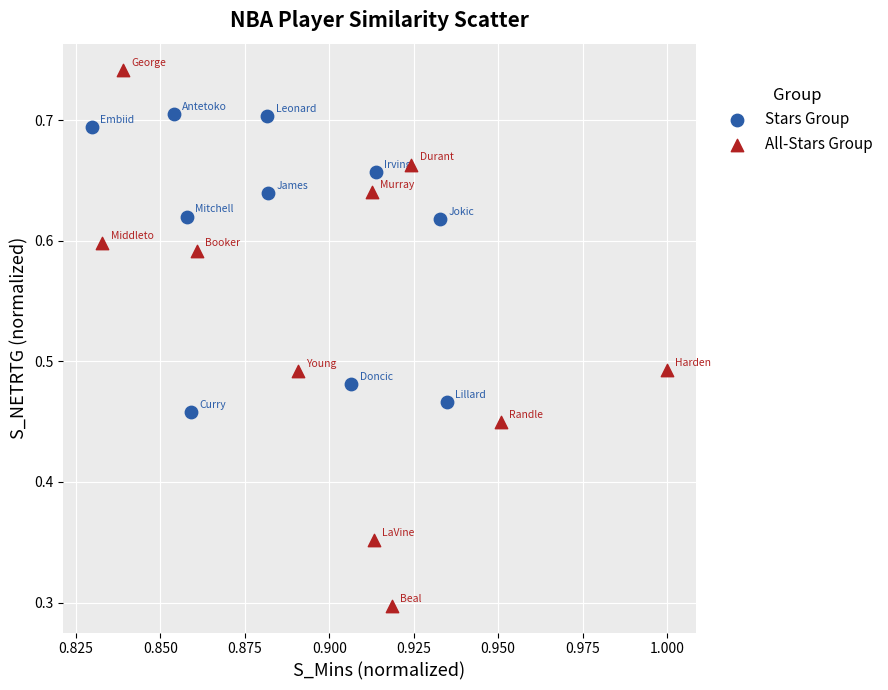

Which series contains the highest Y value?

All-Stars Group